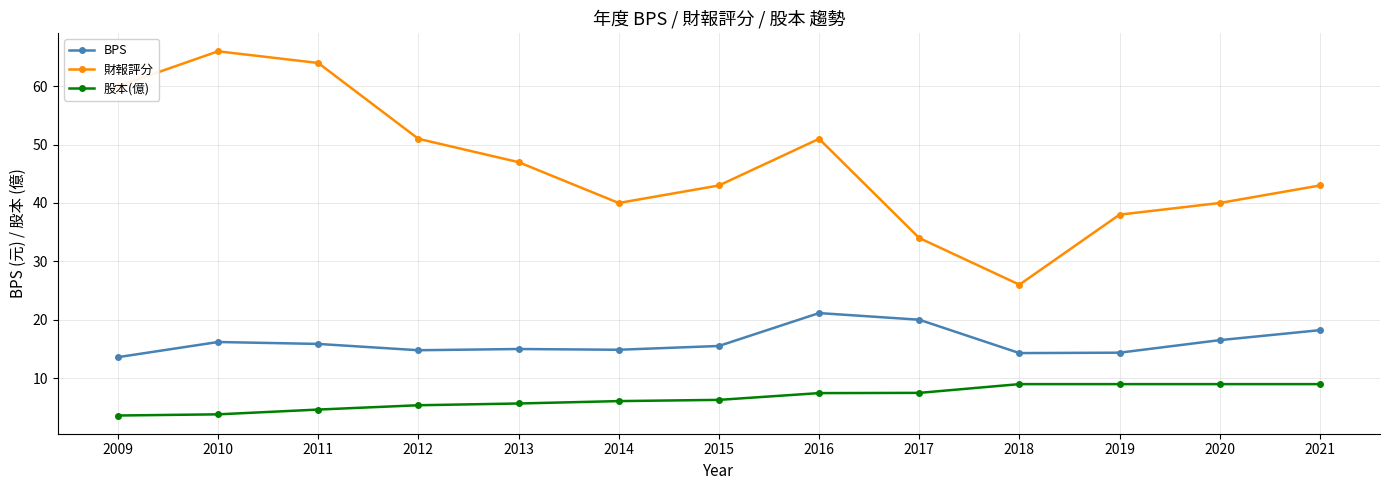

How many interior local peaks does the 財報評分 series have?

2